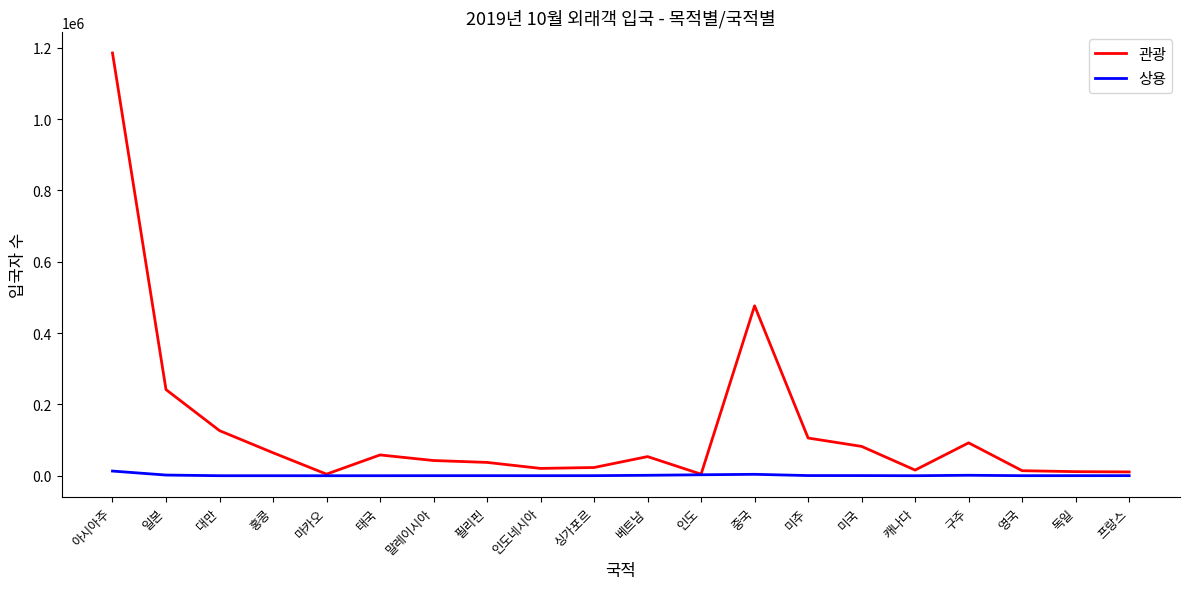

True or false: 관광 has a value of 421363 at 일본.

False